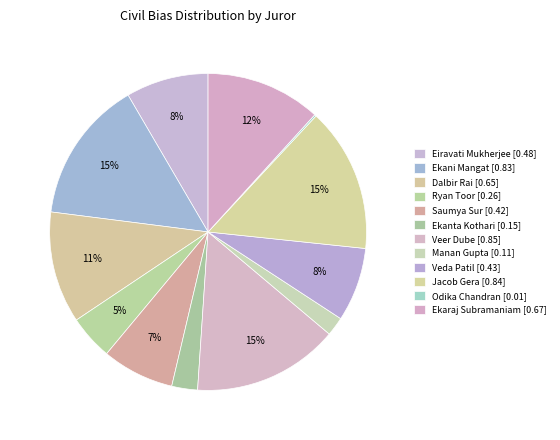

How many segments does this pie chart have?

12